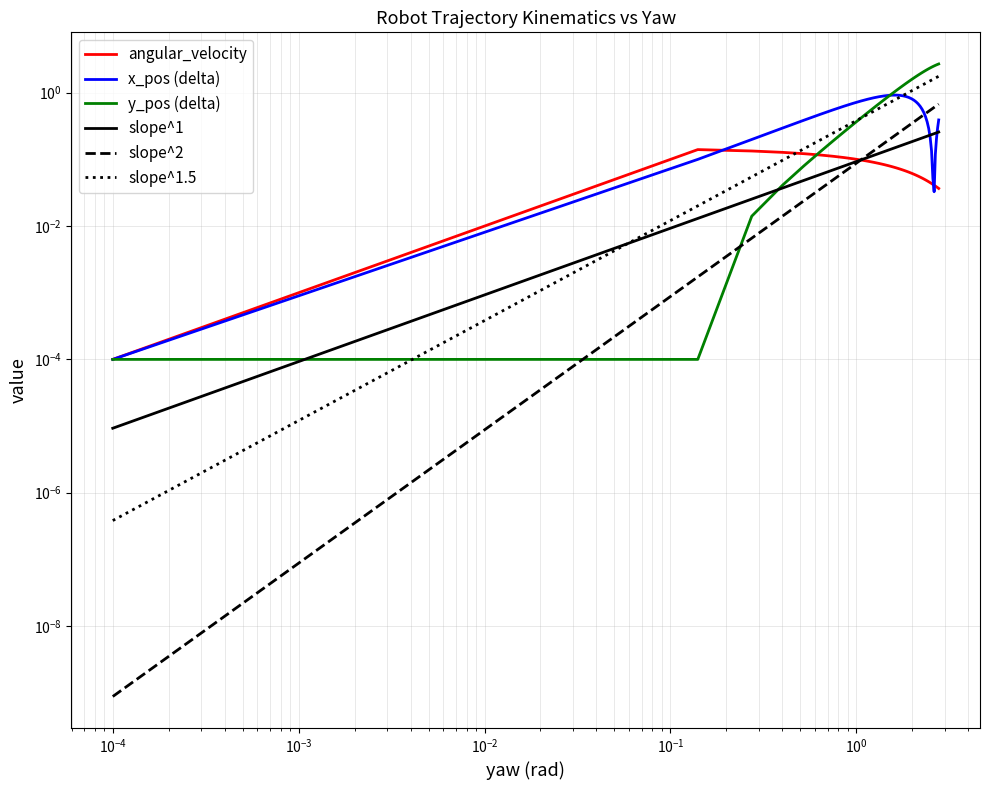

What is the sum of all x_pos (delta) values?

21.0